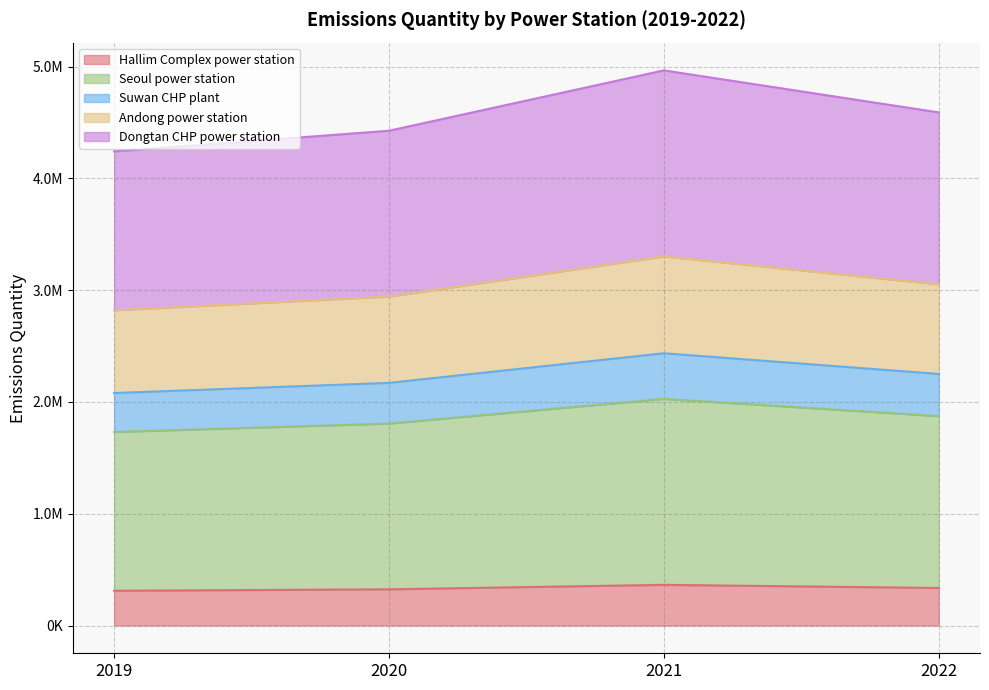

Does the chart have visible grid lines?

Yes